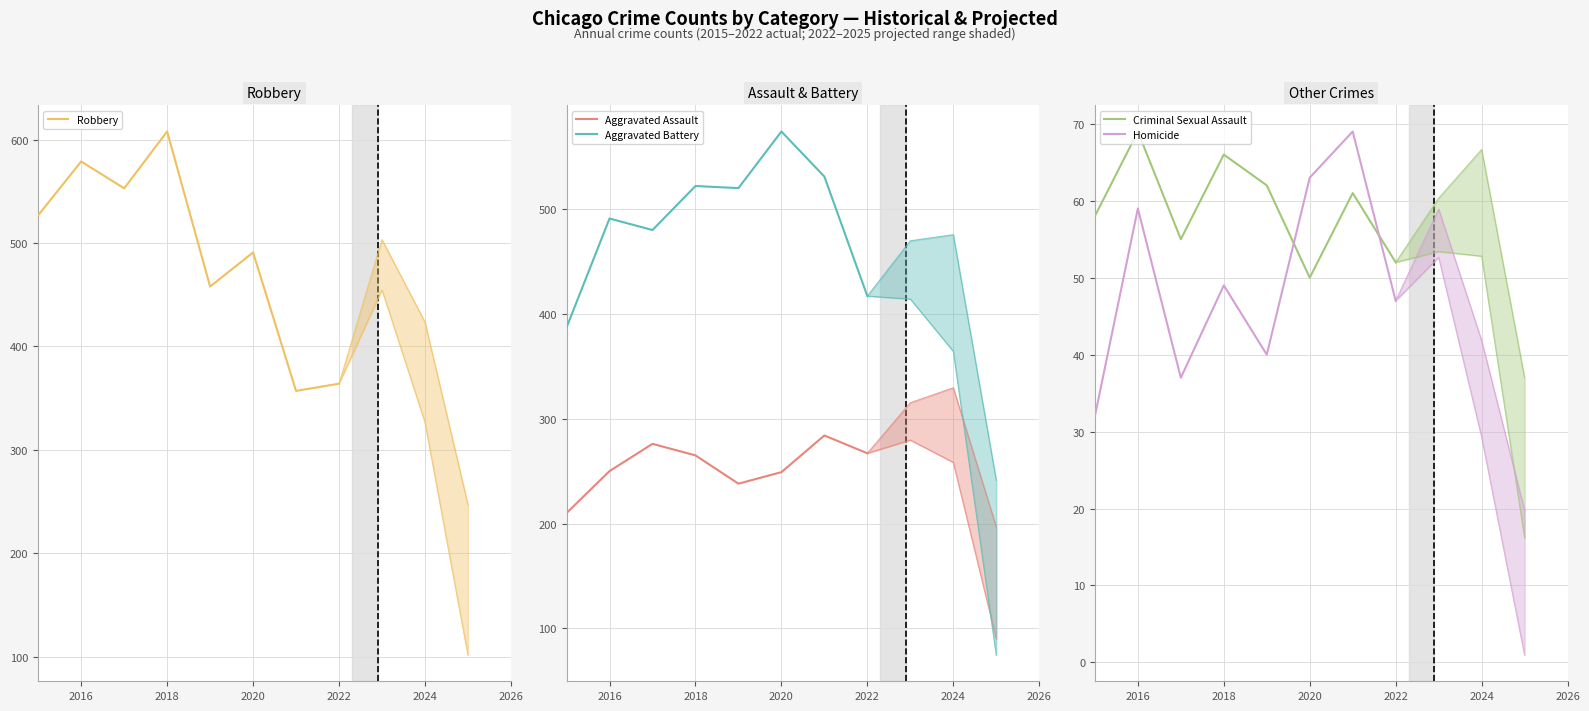

What are all the series names shown in the legend?

Robbery, Aggravated Assault, Aggravated Battery, Criminal Sexual Assault, Homicide